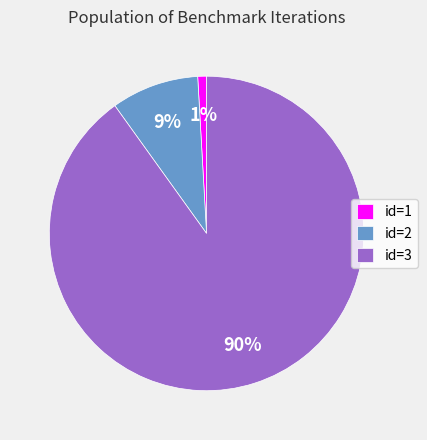

Rank the categories by value from highest to lowest.

id=3, id=2, id=1